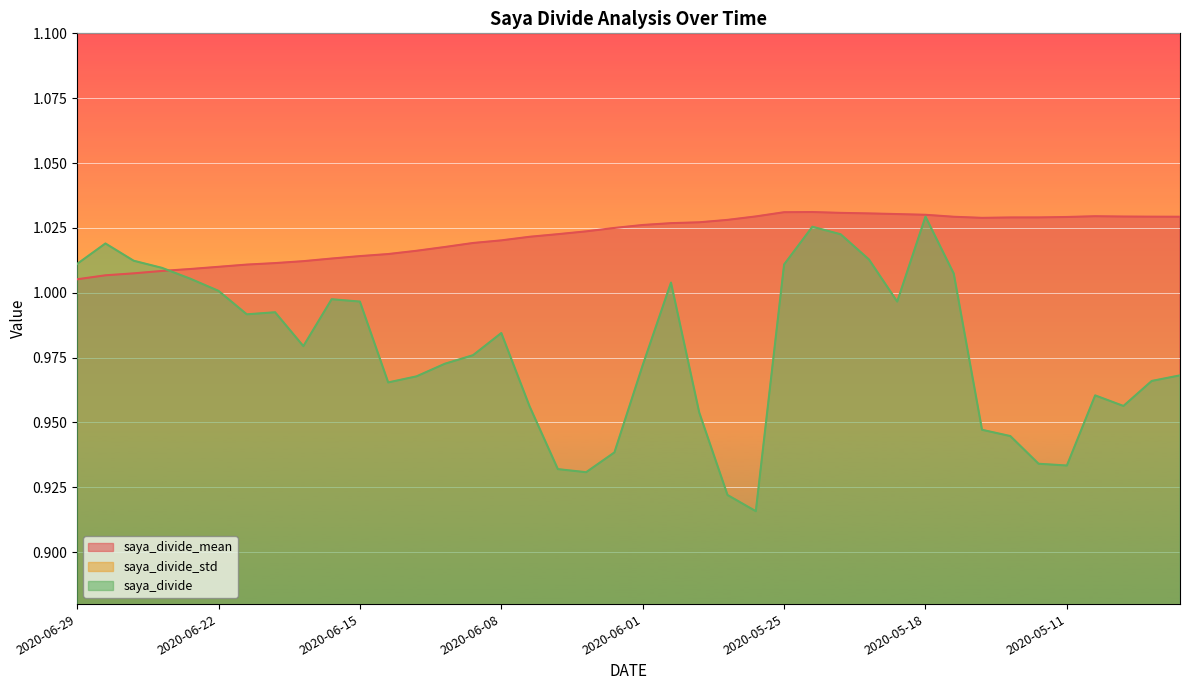

True or false: saya_divide_mean has a value of 0.2 at 2020-05-18.

False